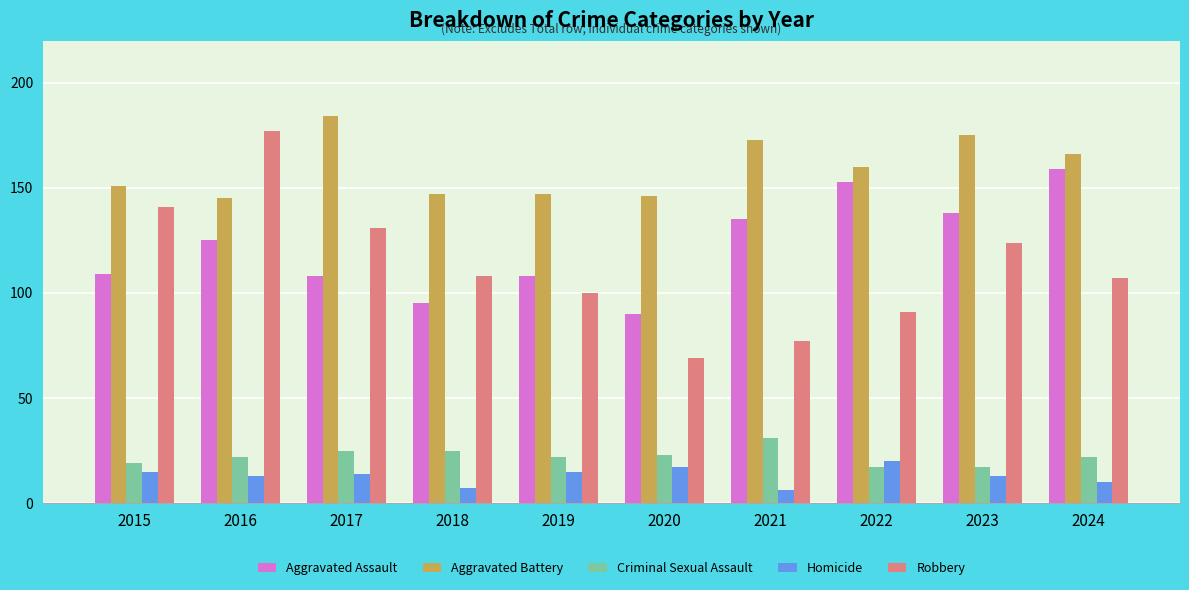

What value does the Homicide series have at 2024, to the nearest 10?

10